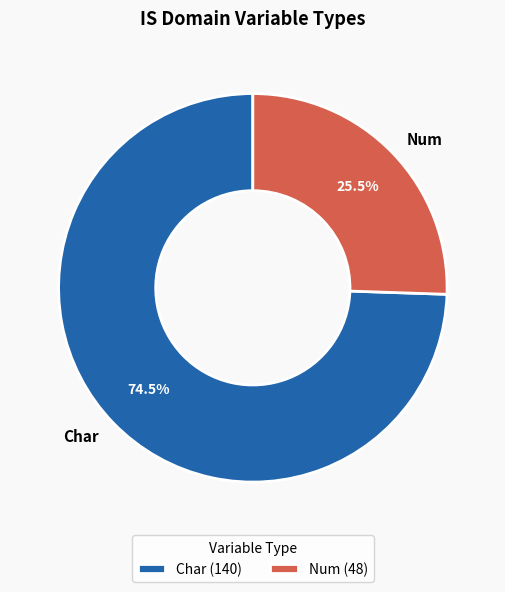

Is there a majority slice in this chart?

Yes